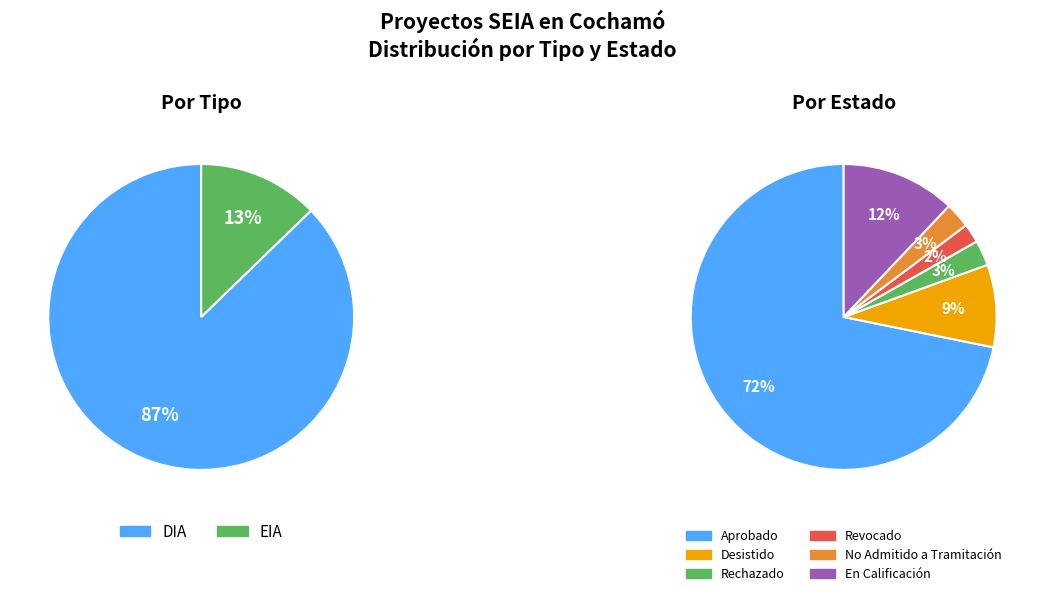

Which slice represents more than half of the pie?

DIA